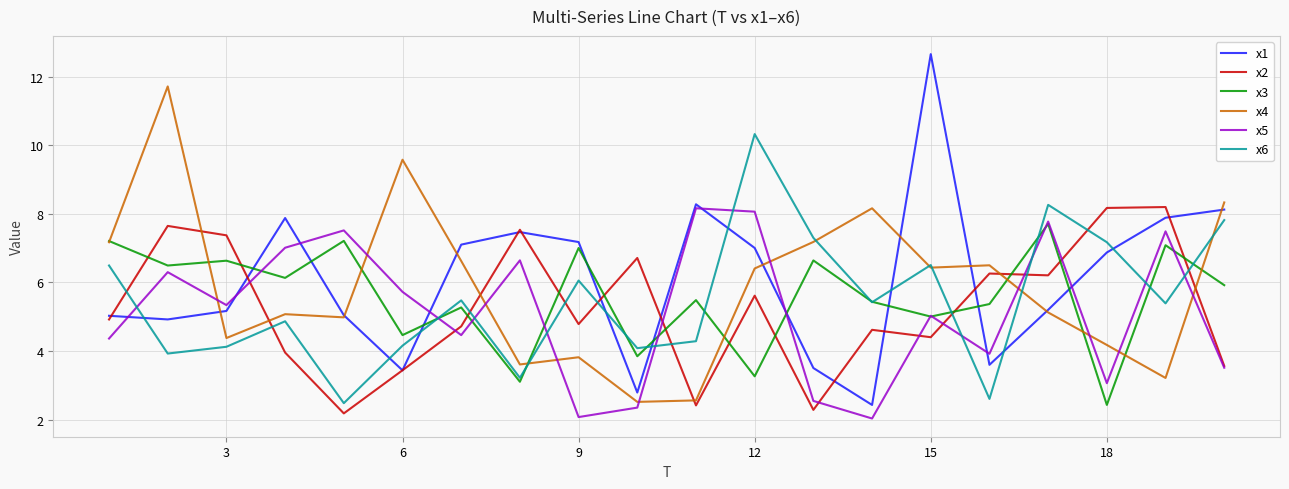

True or false: x5 has more than 2 interior local peaks.

True